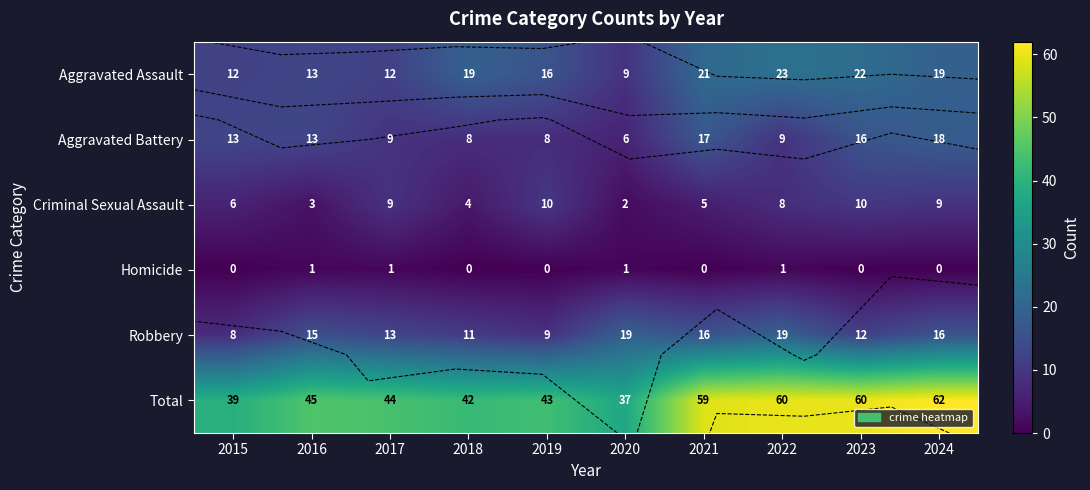

At which label does Criminal Sexual Assault reach its peak?

2019